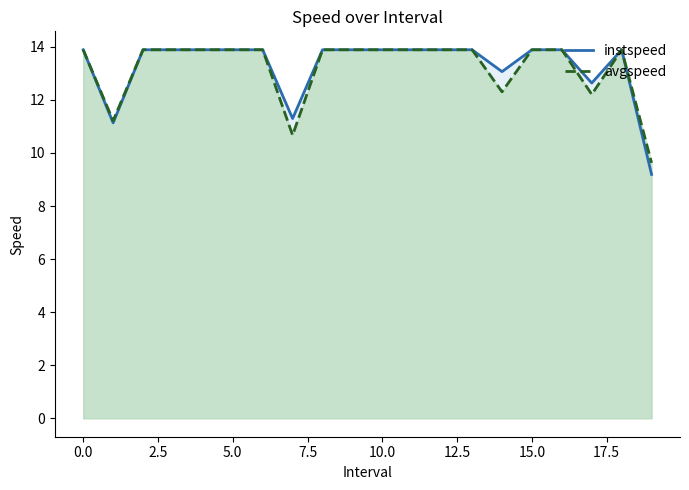

How many lines are shown in the chart?

2